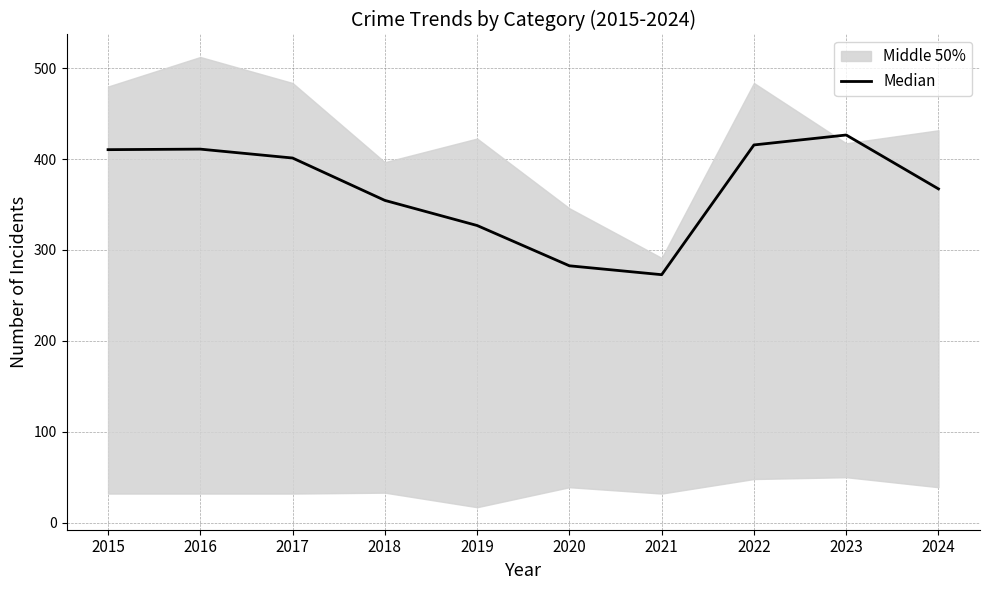

Which has a higher value, 2024 or 2021?

2024